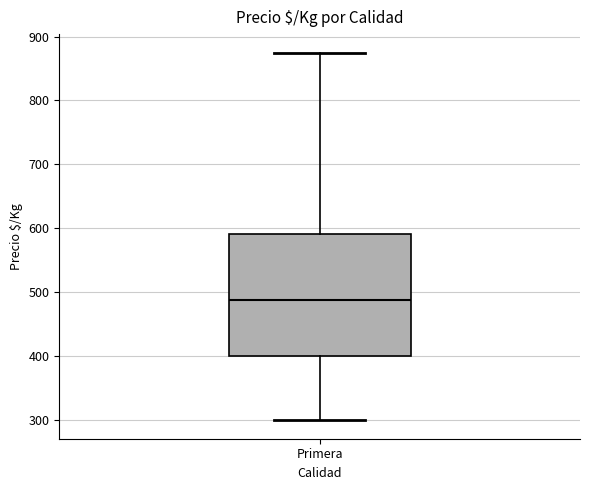

Read this box plot against the y-axis: the position of the median line, the range covered by the box, and the ends of both whiskers. The values are not printed on the chart, so give them approximately, as read against the axis.

median 490, box 400 to 590, whiskers 300 to 880